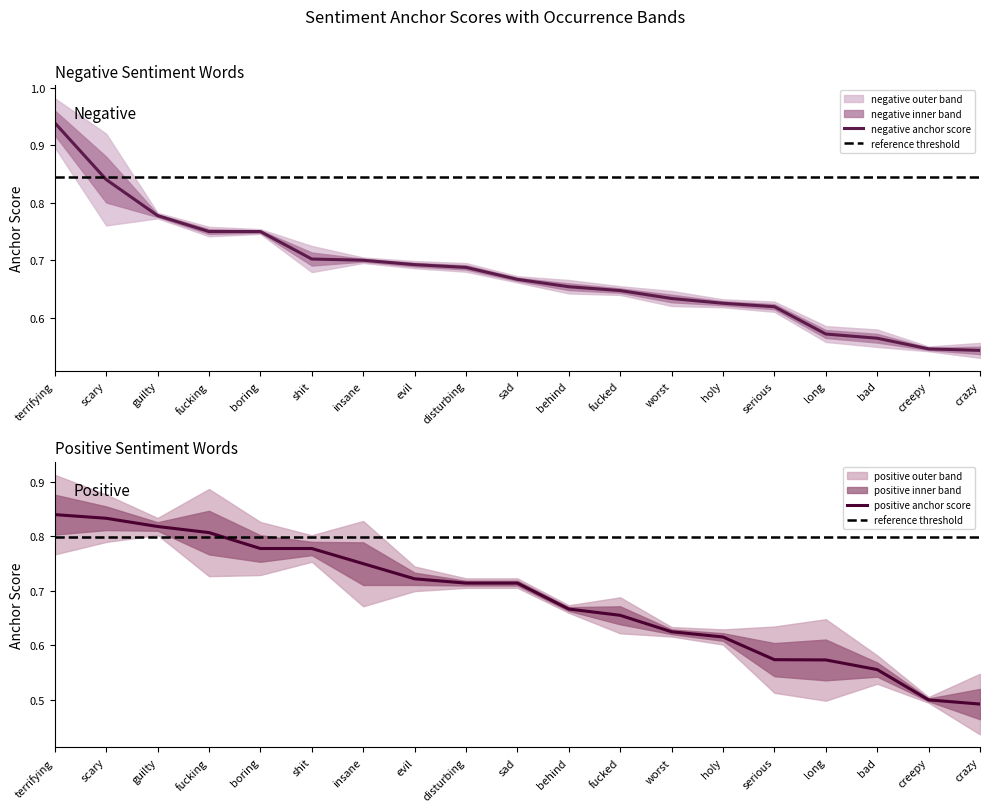

At which label does positive anchor score reach its peak?

terrifying